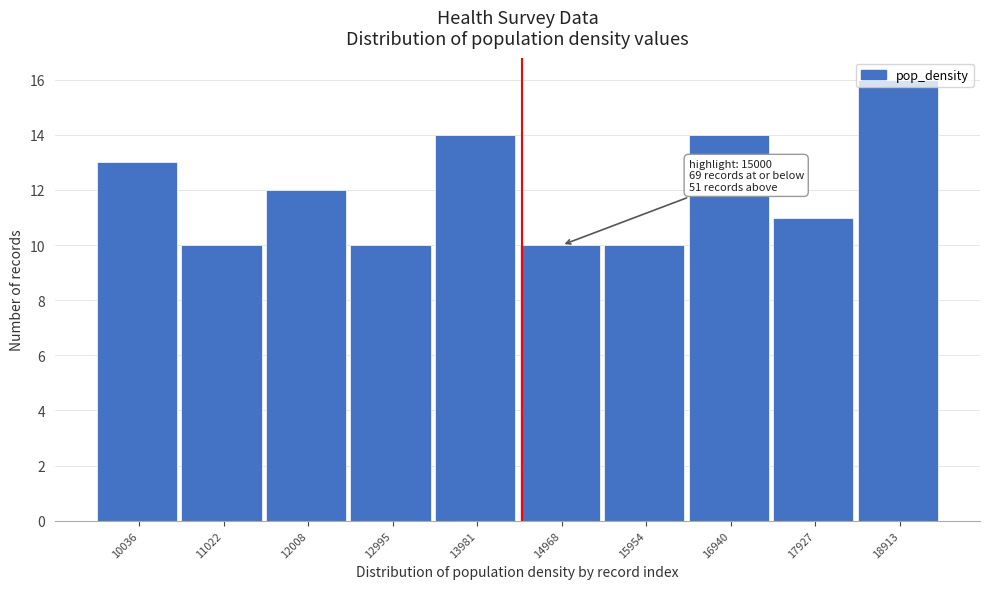

What is the maximum value shown in the chart?

16